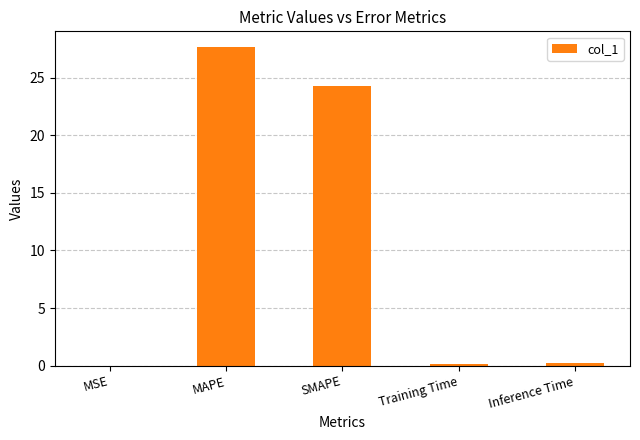

Which has a higher value, Training Time or MAPE?

MAPE